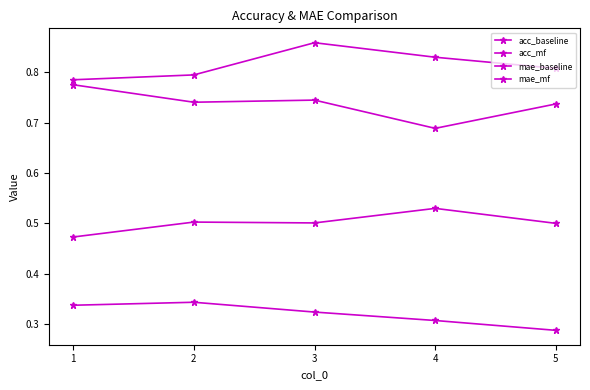

How many lines are shown in the chart?

4